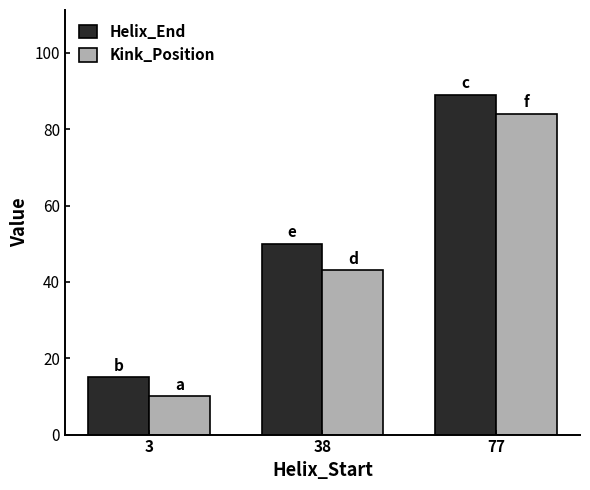

What is the value of the Kink_Position bar at the 1st from the left?

10